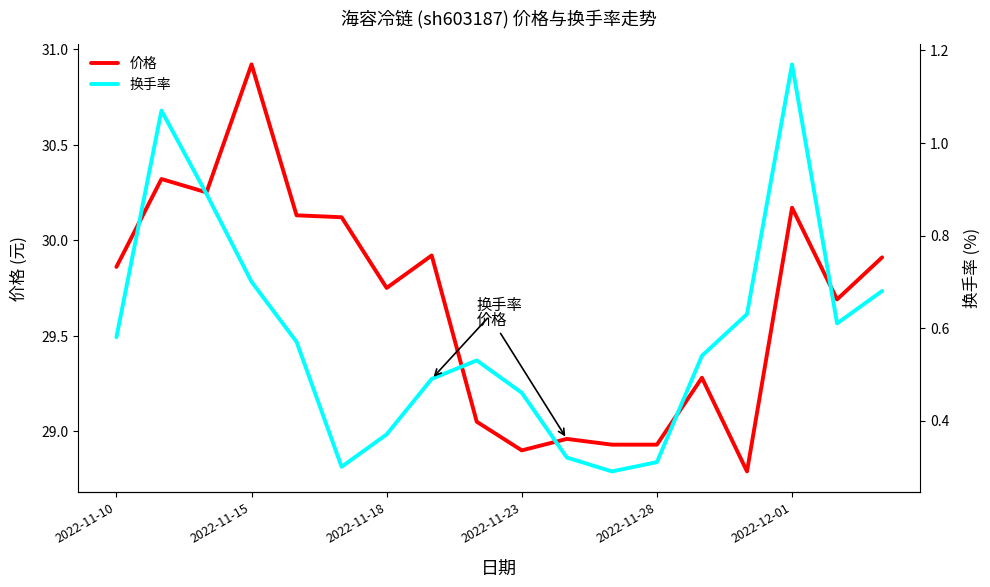

At how many categories does at least one series exceed 28?

18